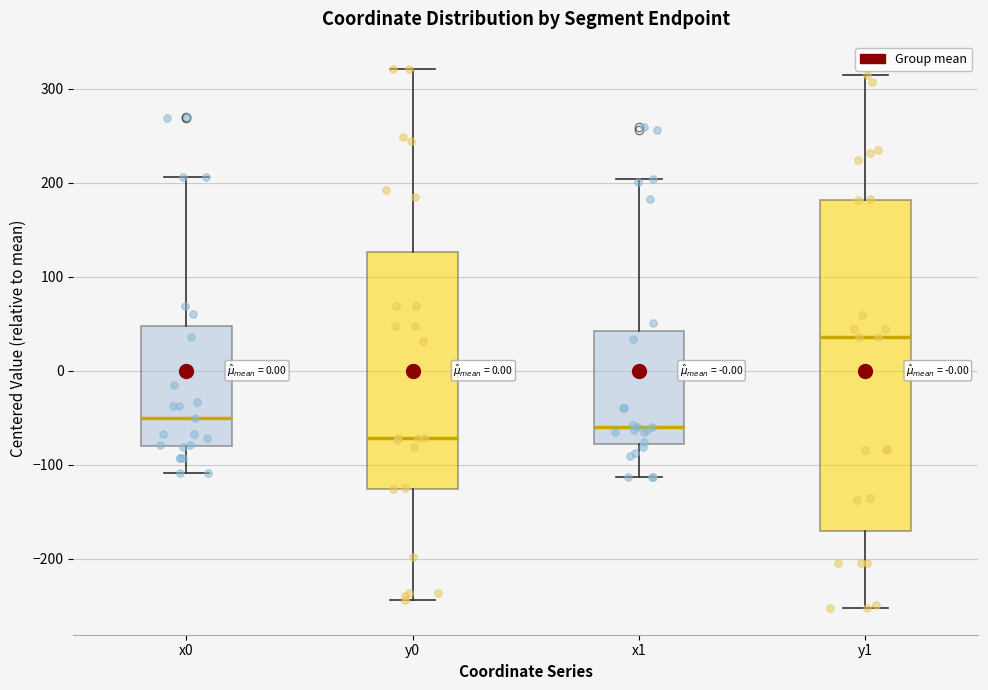

Where does the median line of the box for x1 sit on the y-axis? The values are not printed on the chart, so give them approximately, as read against the axis.

-60